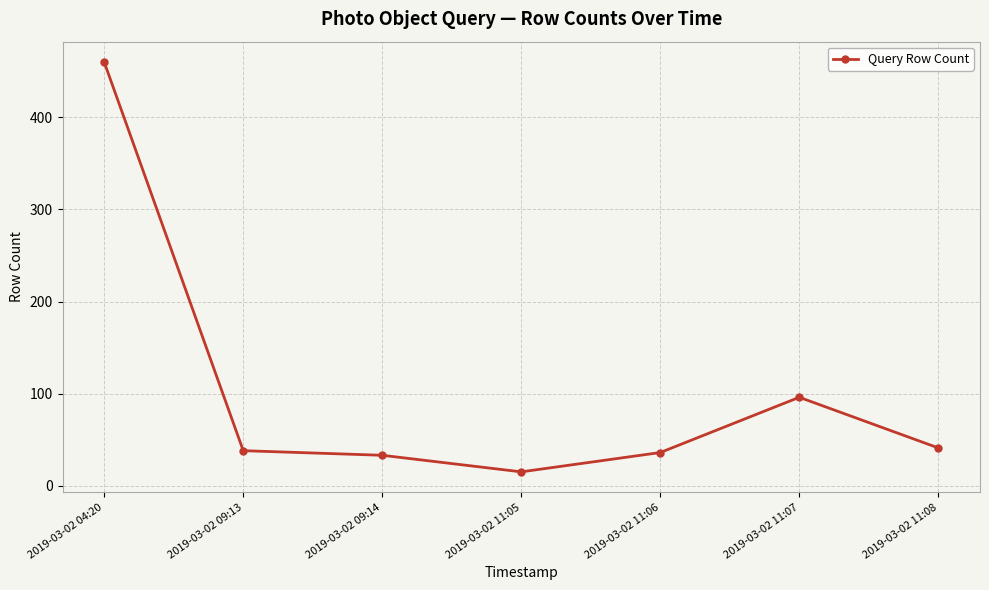

What is the sum of all values?

719